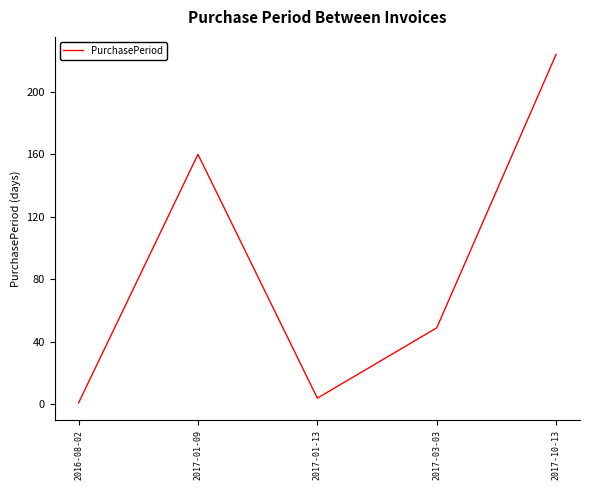

What is the difference between the second highest and minimum values?

159